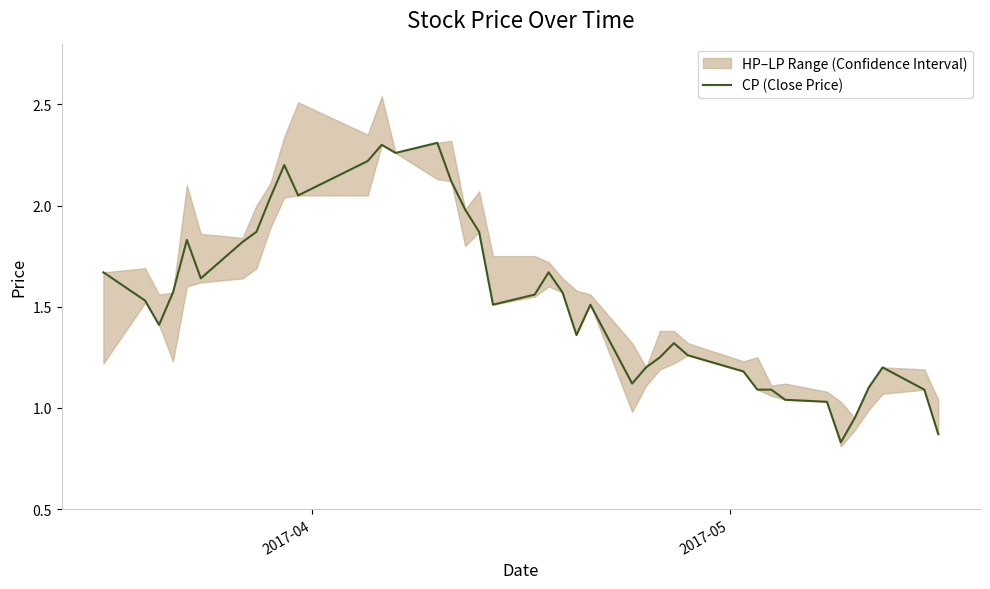

Reading left to right, extract all data points from this chart.

1.7	1.5	1.4	1.6	1.8	1.6	1.8	1.9	2.0	2.2	2.0	2.2	2.3	2.3	2.3	2.1	2.0	1.9	1.5	1.6	1.7	1.6	1.4	1.5	1.1	1.2	1.2	1.3	1.3	1.2	1.1	1.1	1.0	1.0	0.8	0.9	1.1	1.2	1.1	0.9